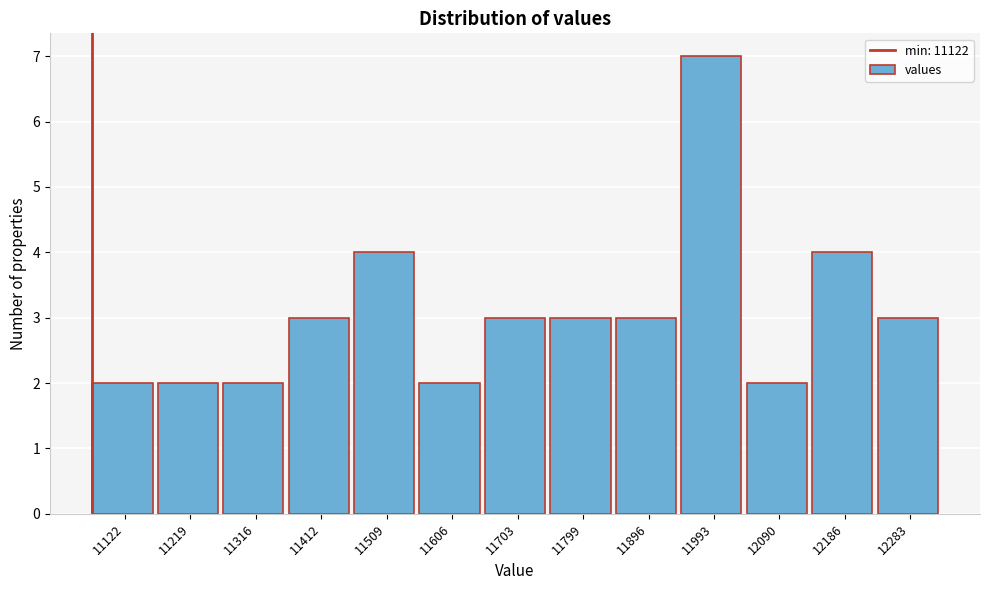

Reading left to right, extract all data points from this chart.

2	2	2	3	4	2	3	3	3	7	2	4	3